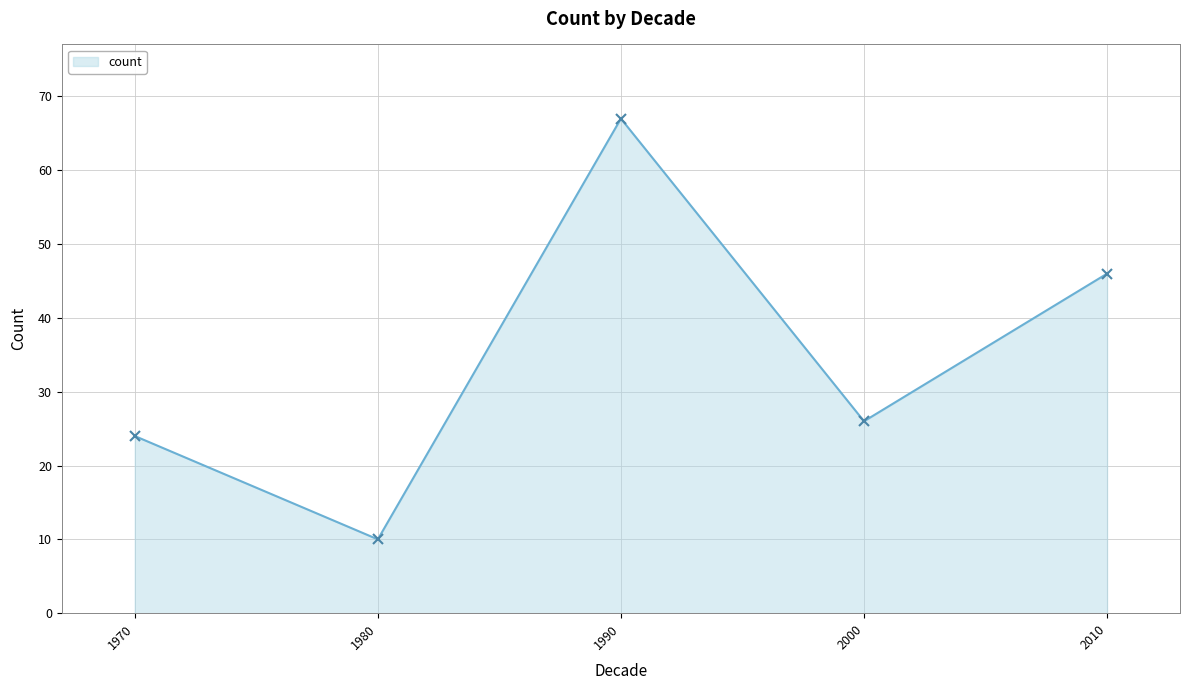

What is the value of the 4th point from the left?

26